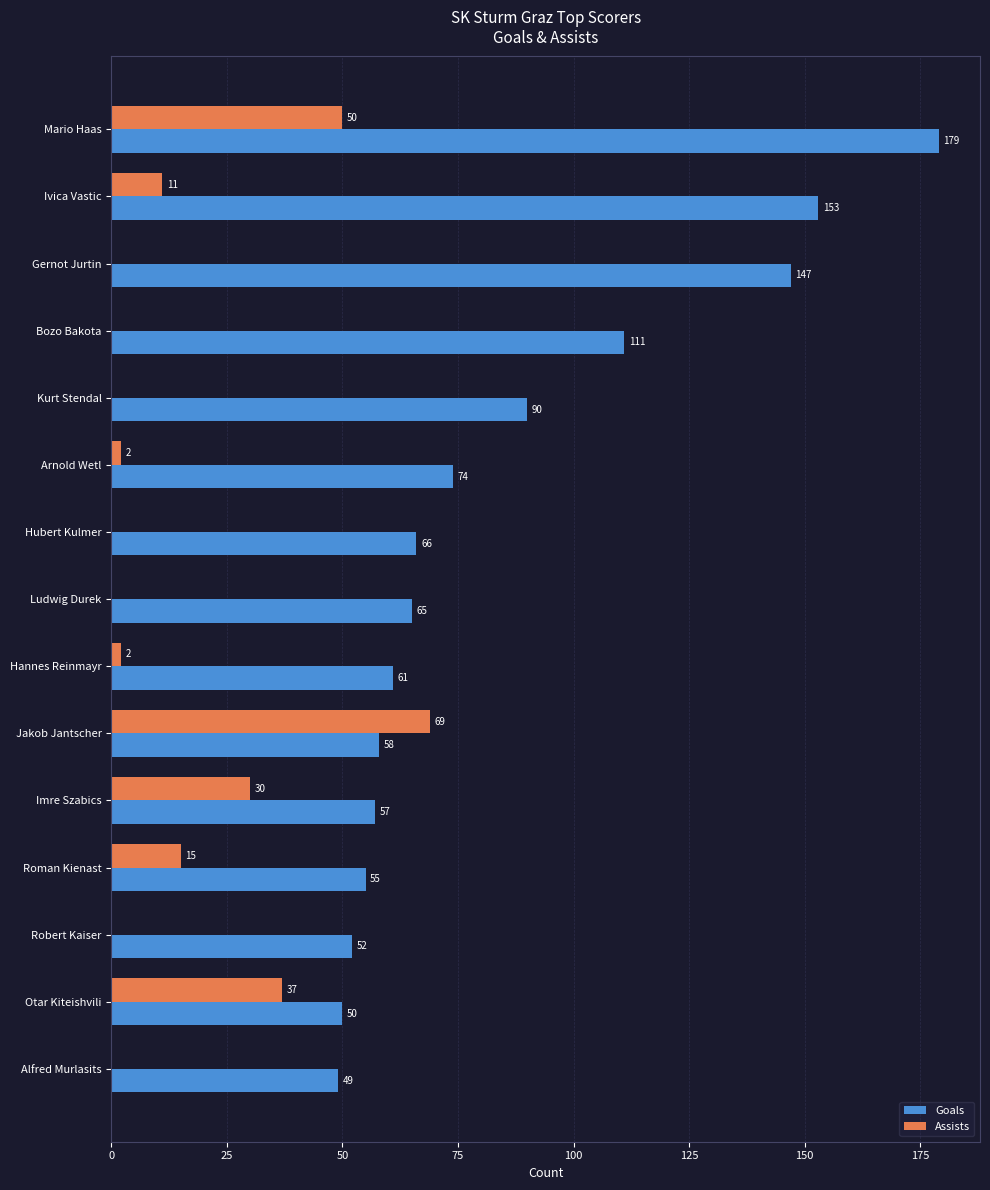

What are all the series names shown in the legend?

Goals, Assists